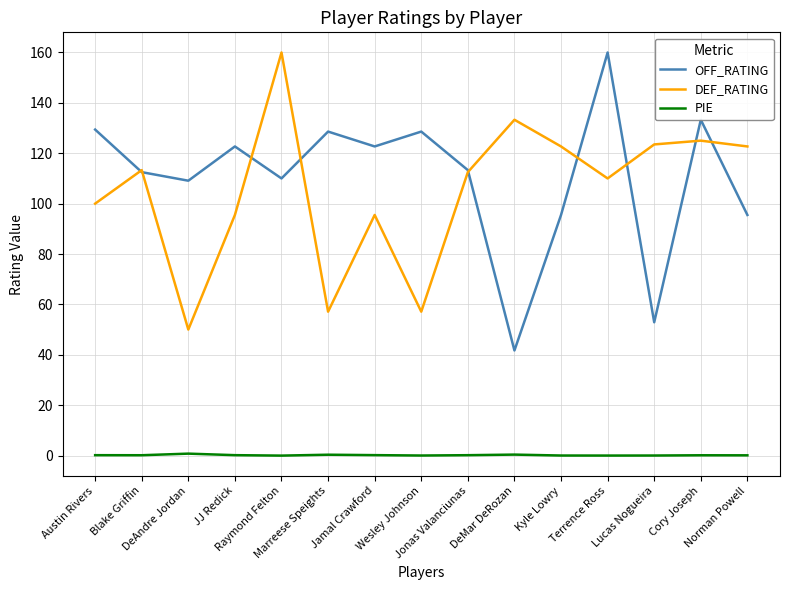

True or false: DEF_RATING and PIE cross at least once.

False